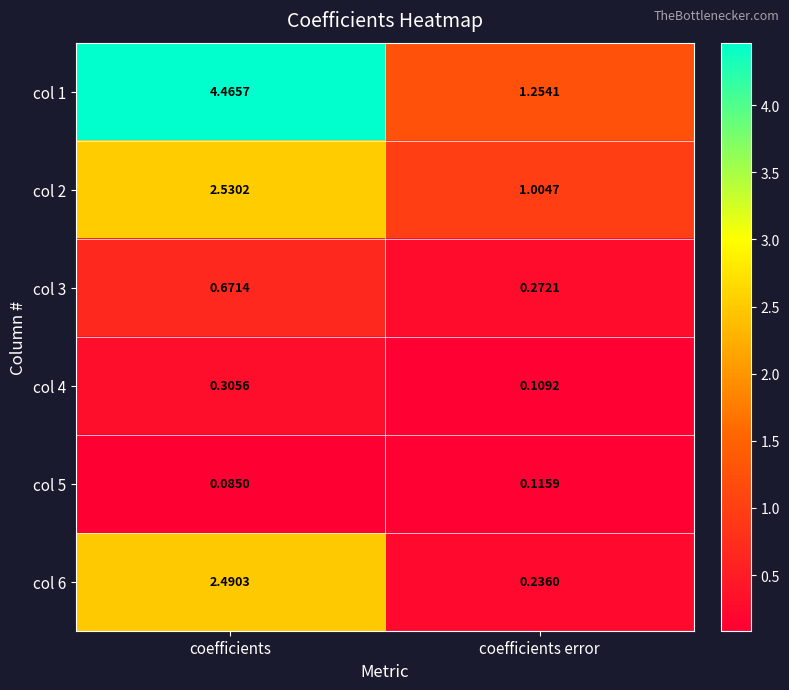

At which label does col 3 reach its peak?

coefficients